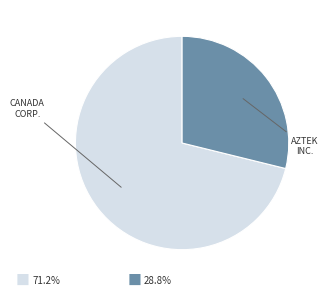

Is there any slice that represents more than half of the pie?

Yes